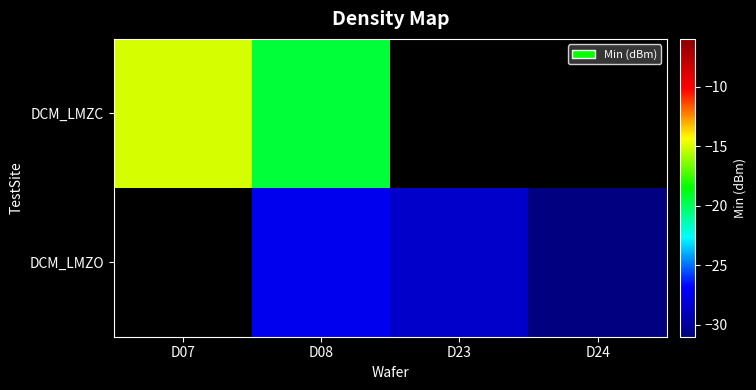

The DCM_LMZC series shows -7.4 at D07. True or false?

False